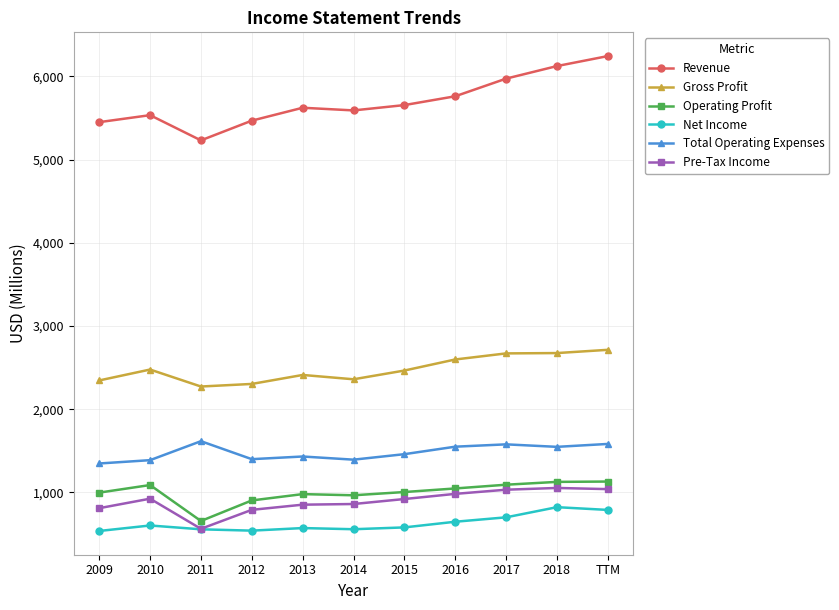

How many lines are shown in the chart?

6